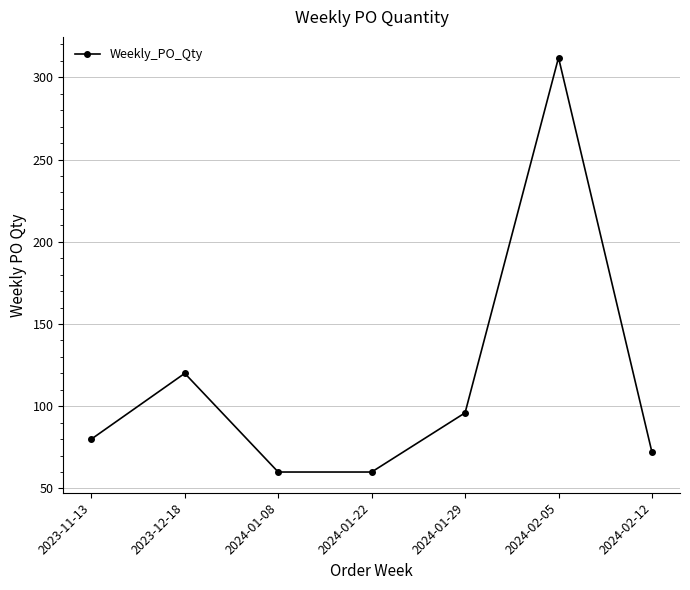

What position from the right is 2024-02-12?

1